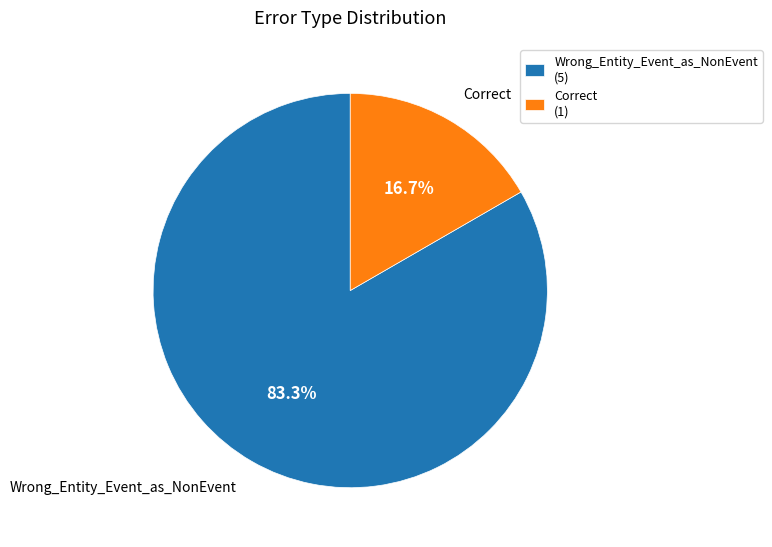

To the nearest percent, what portion does Wrong_Entity_Event_as_NonEvent represent?

83%